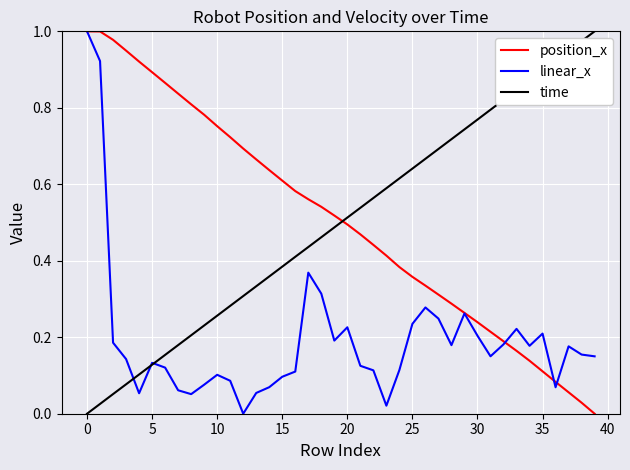

After their last crossing, which series has the higher values: position_x or time?

time